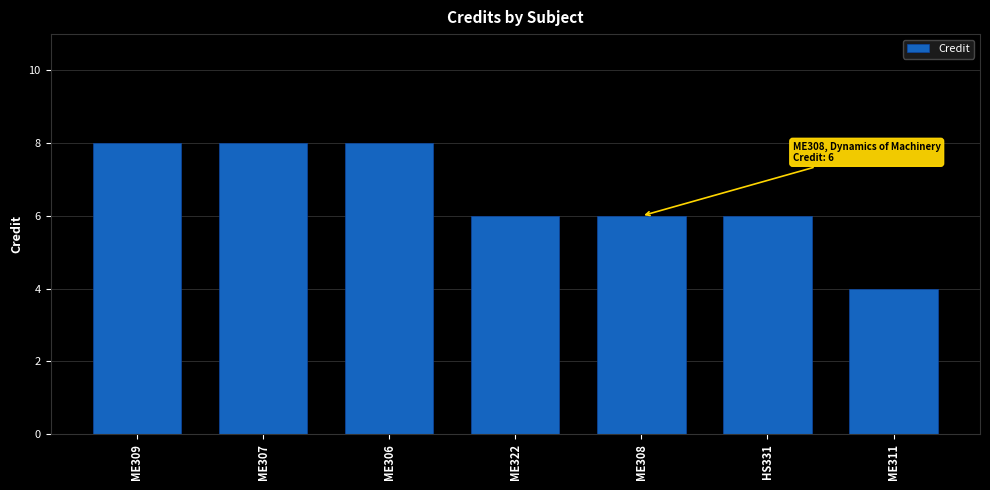

Approximately how many times larger is the value at ME311 compared to ME308?

0.7